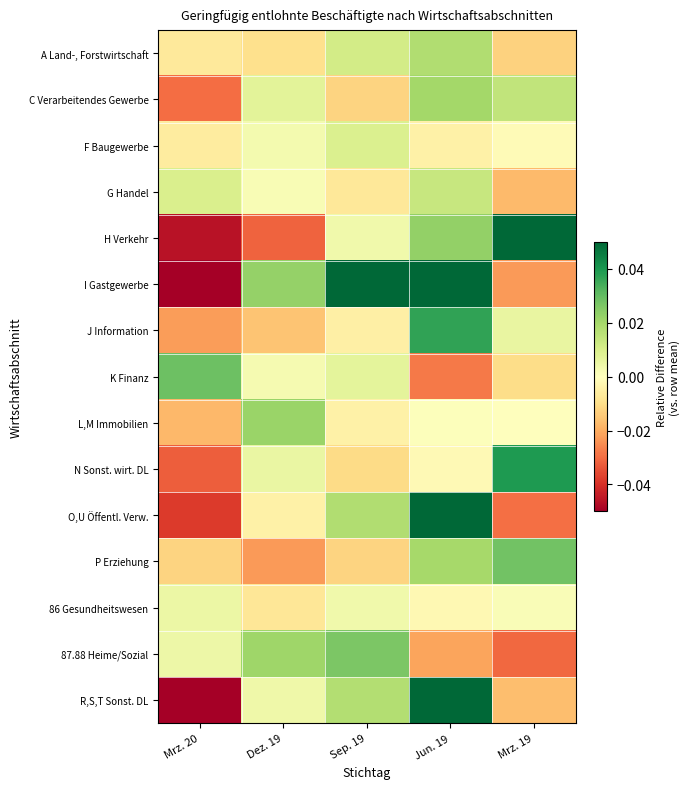

How many series are shown in this chart?

15